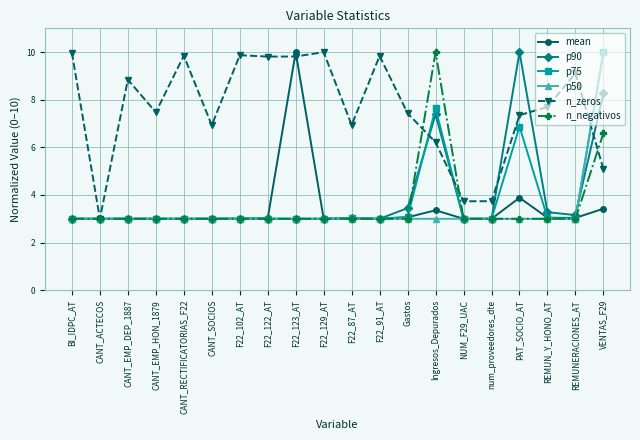

What is the difference between the maximum and minimum values in the mean series?

7.0